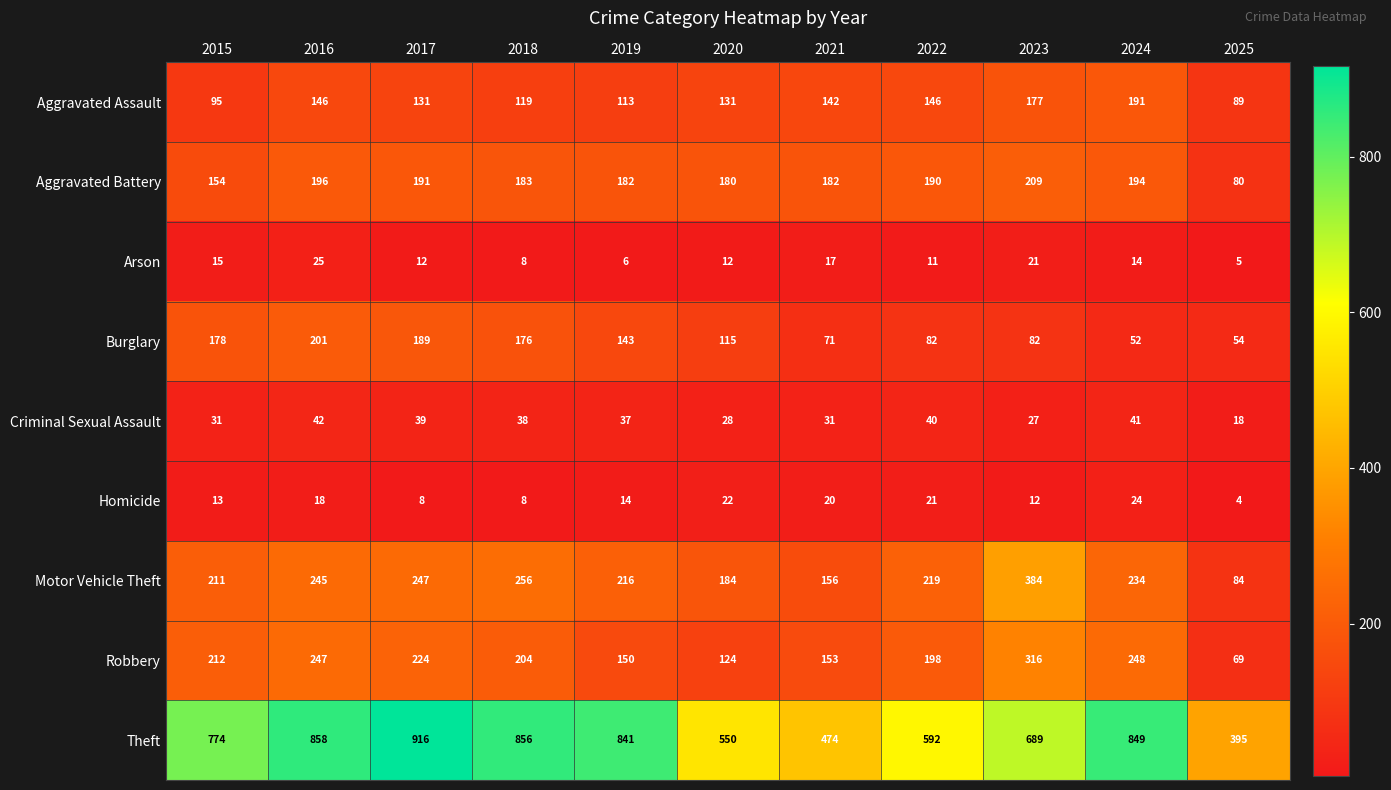

Which series has the largest range (max minus min)?

Theft